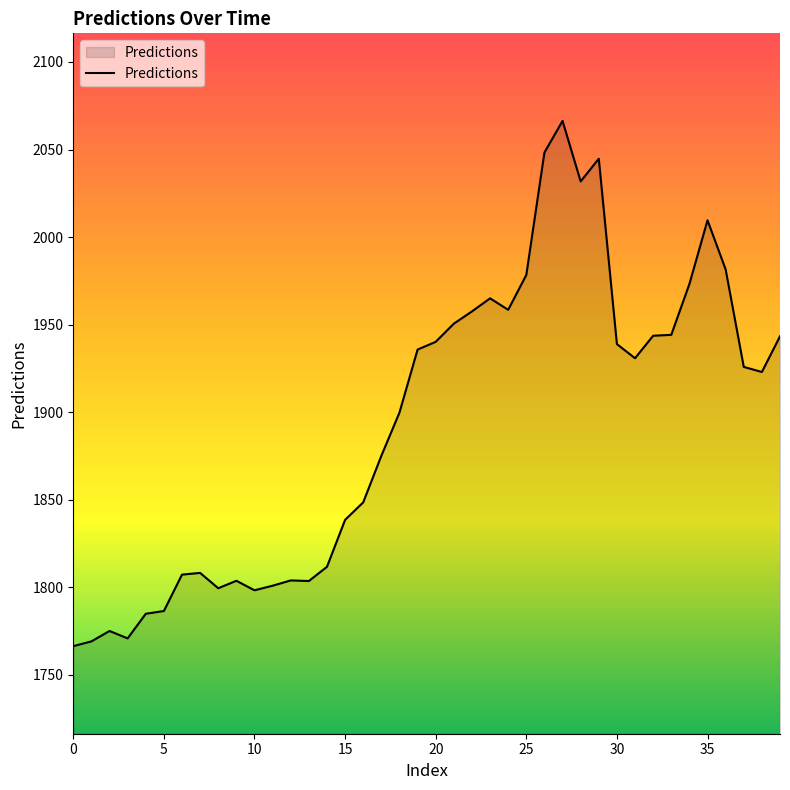

What is the greatest value displayed?

2066.4